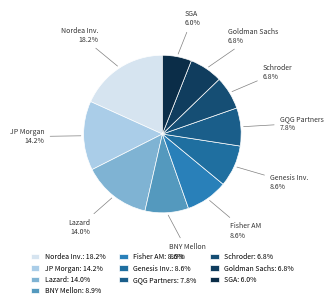

Approximately how many times larger is the value at JP Morgan compared to BNY Mellon?

1.6